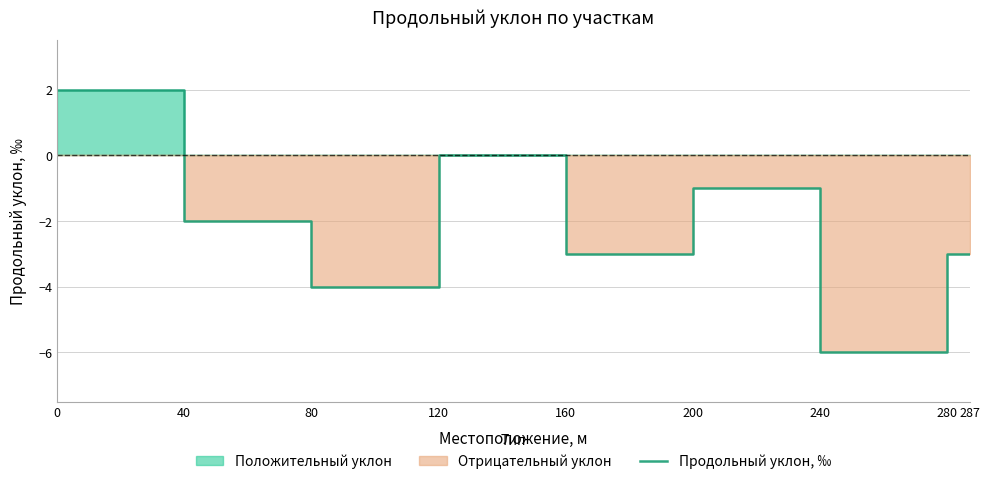

What is the minimum value shown in the chart?

-6